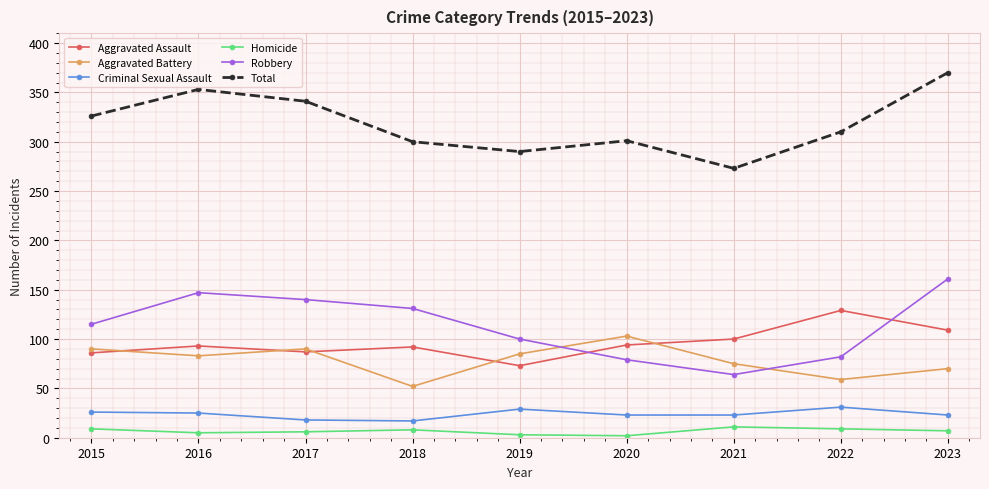

Is it true that Aggravated Battery equals 103 at 2020?

True